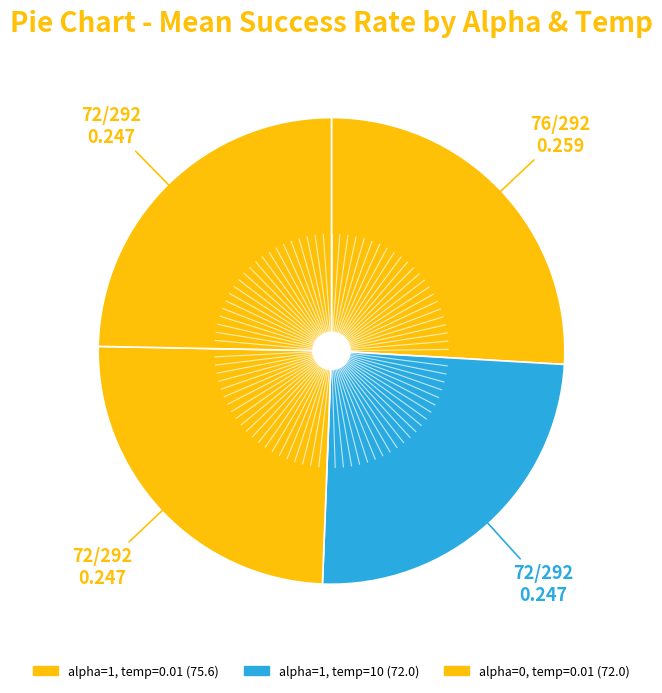

How many segments does this pie chart have?

4